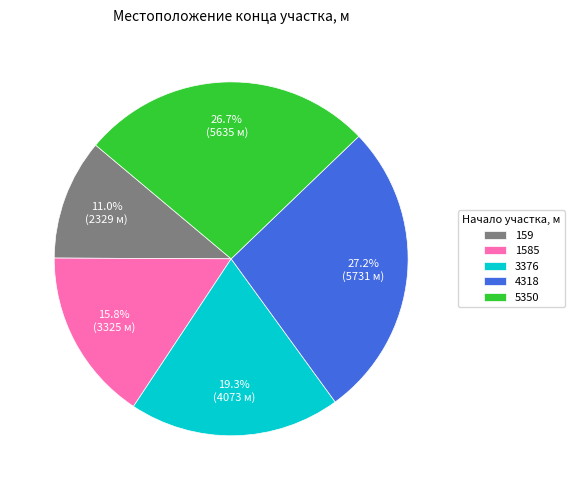

Which slice is the smallest?

159